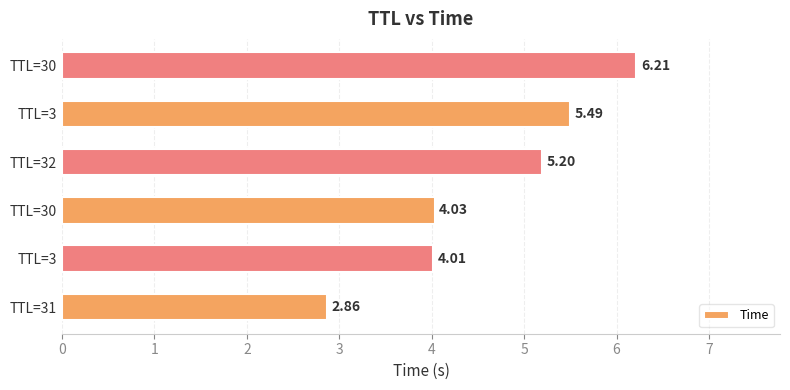

Does the chart contain stacked bars?

No